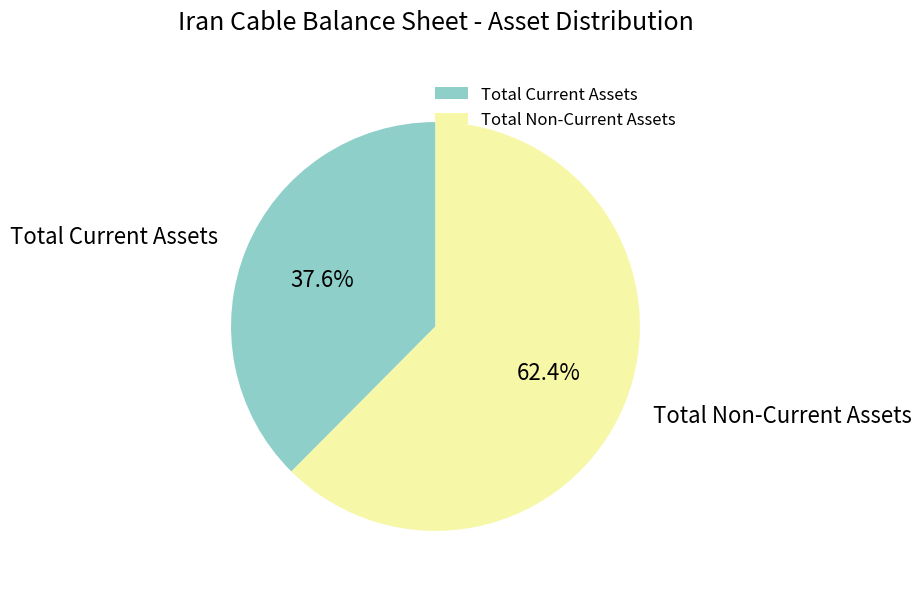

To the nearest percent, what is the average slice percentage?

50%